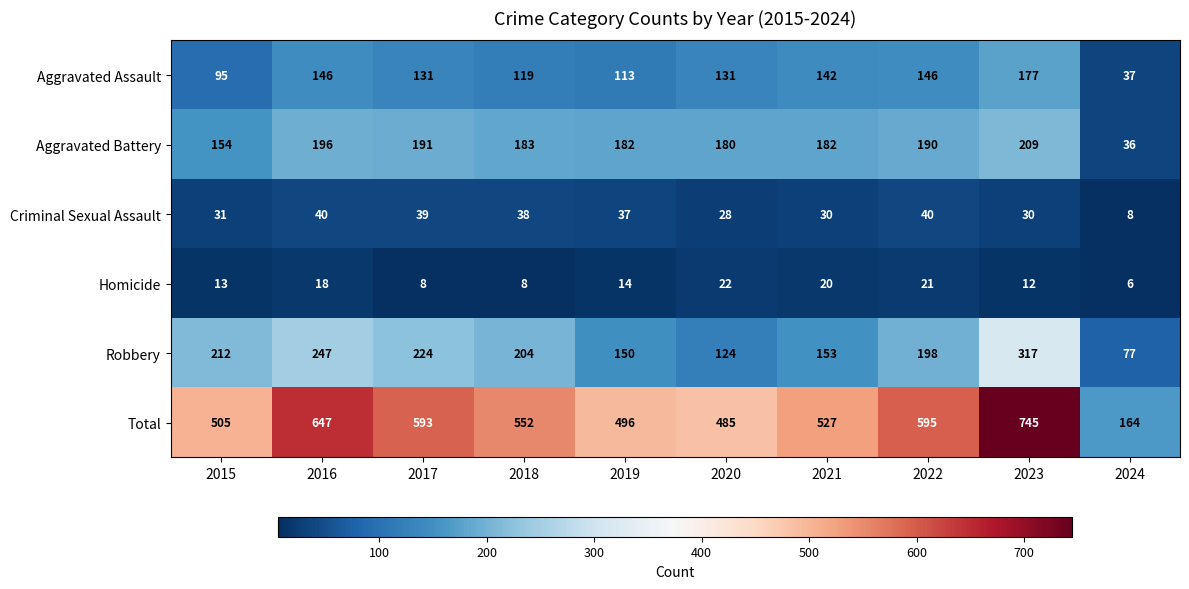

What is the average value of the Criminal Sexual Assault series?

32